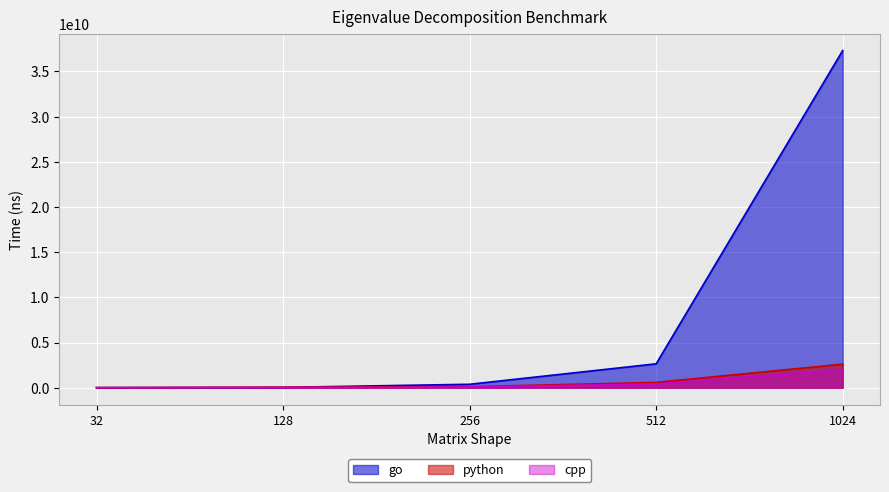

How many data points does each series have?

5